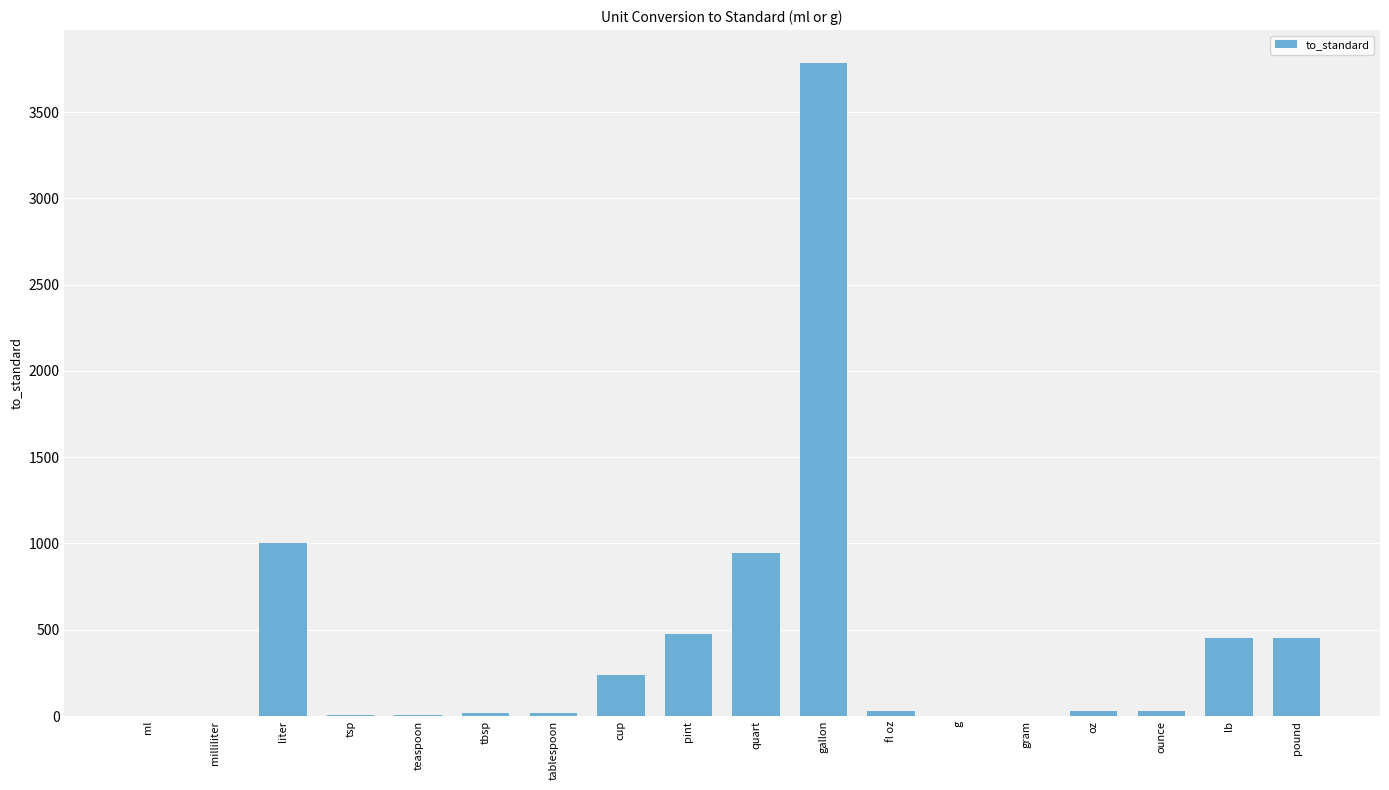

What is the maximum value shown in the chart?

3785.4